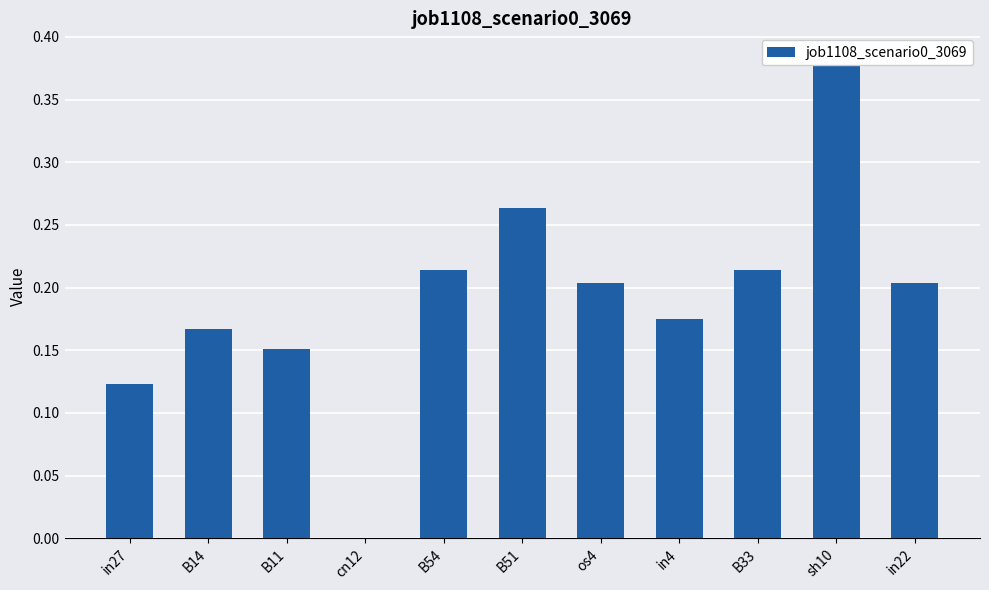

List the labels in order of value, largest first.

sh10, B51, B54, B33, os4, in22, in4, B14, B11, in27, cn12